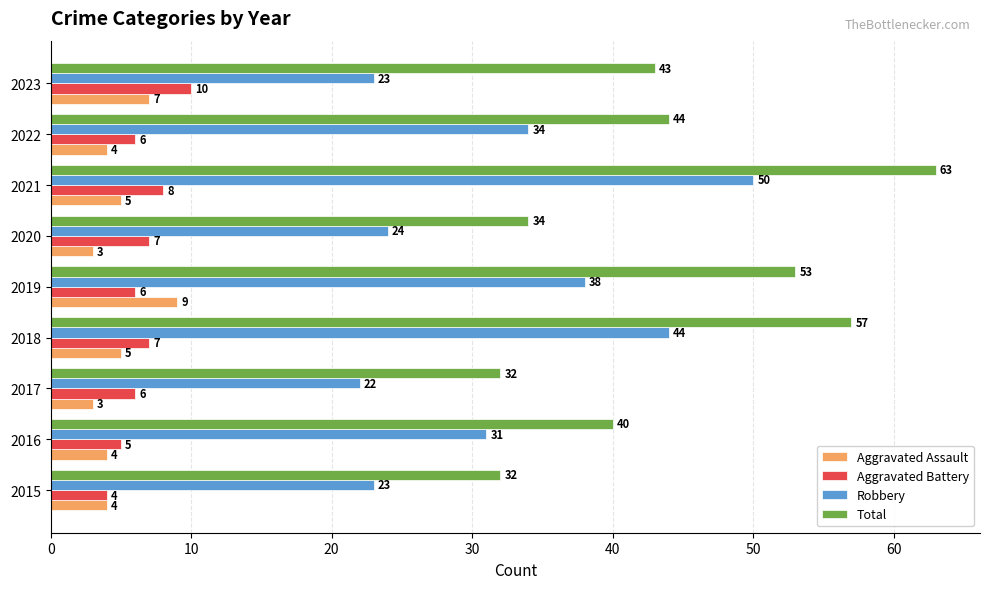

What is the minimum value for Aggravated Battery?

4